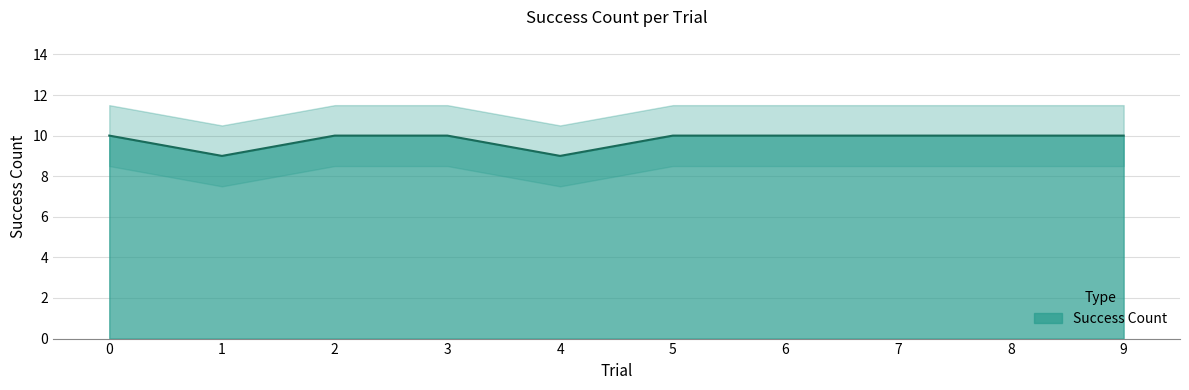

What is the ratio of the value at 5 to the value at 8?

1.0